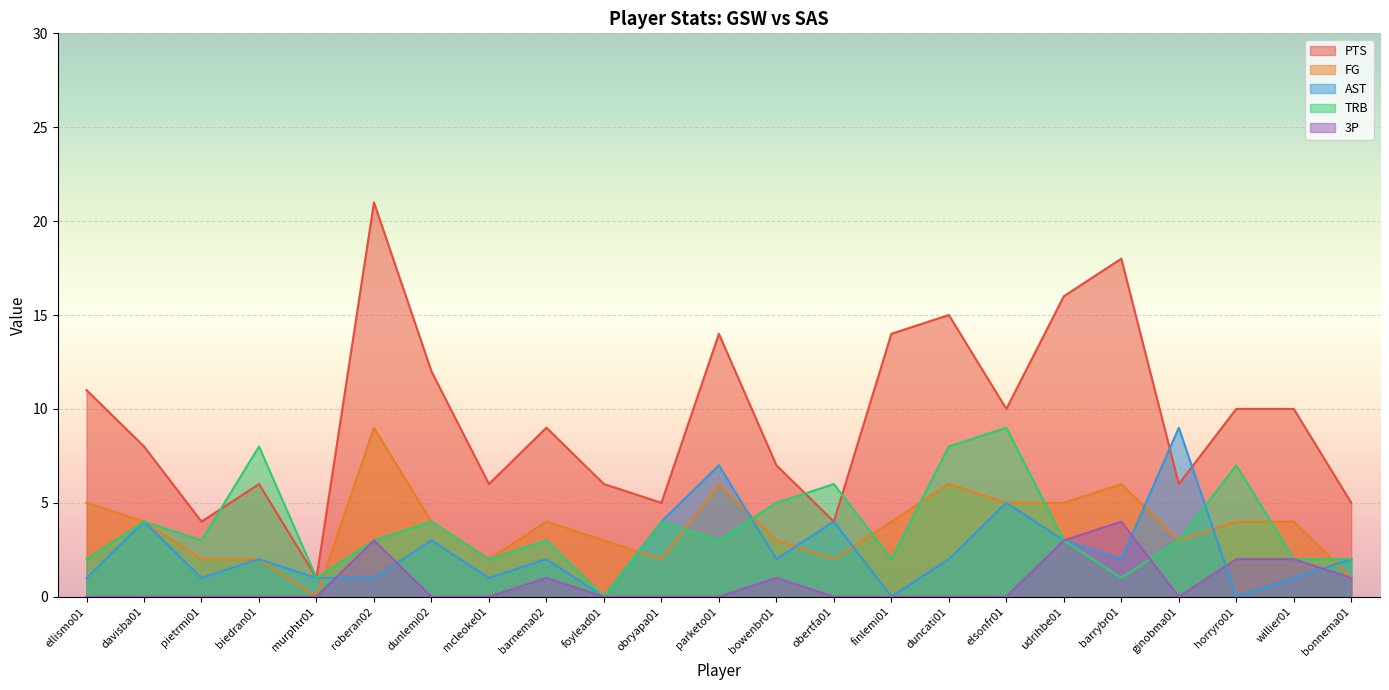

What is the total value across all series at murphtr01?

3